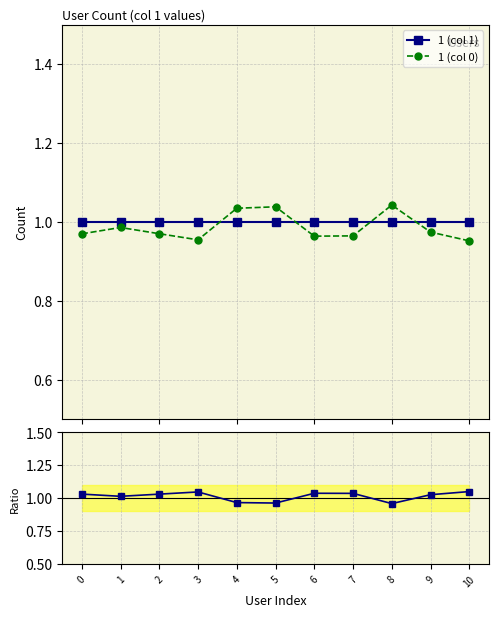

Rank the series at 0 from highest to lowest value.

Ratio, 1 (col 1), 1 (col 0)